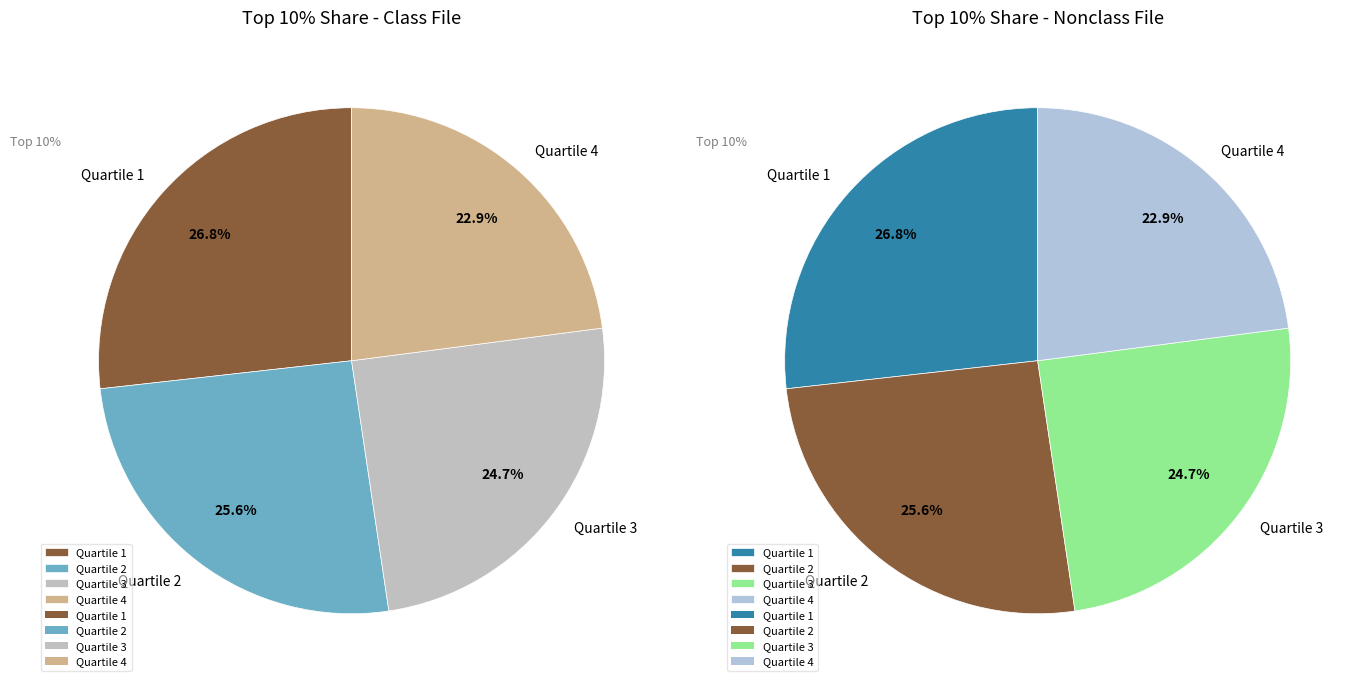

How much of the chart is everything except Quartile 4?

77.1%